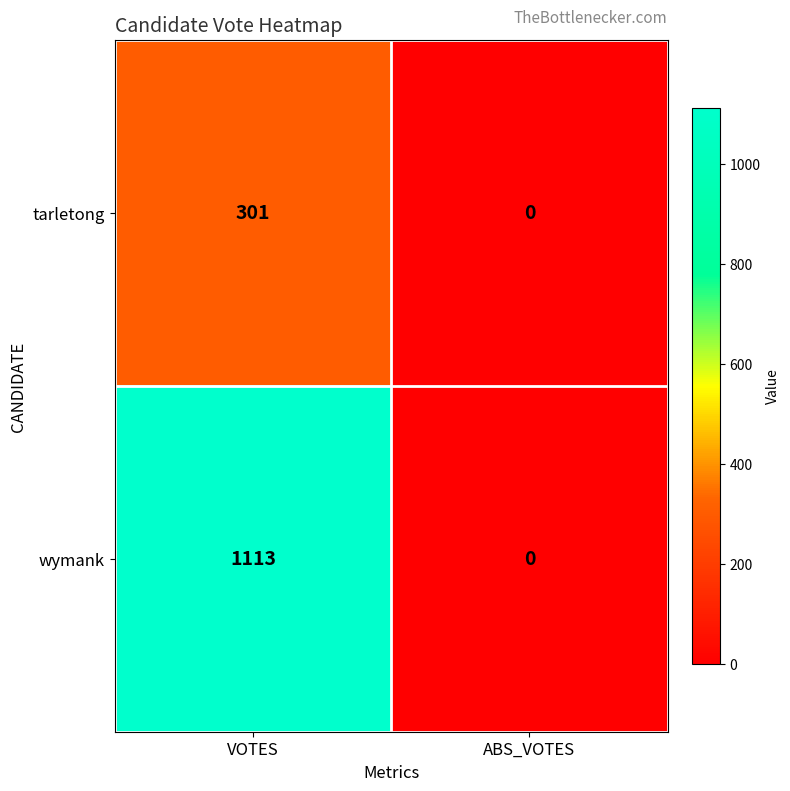

Is it true that tarletong equals 301 at VOTES?

True